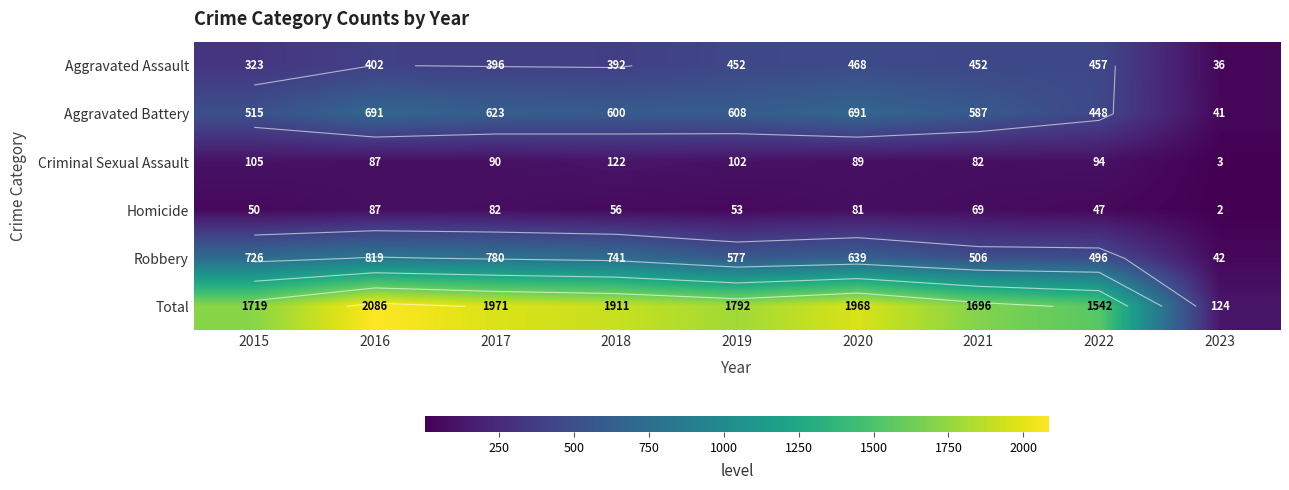

What is the average value of the Aggravated Assault series?

375